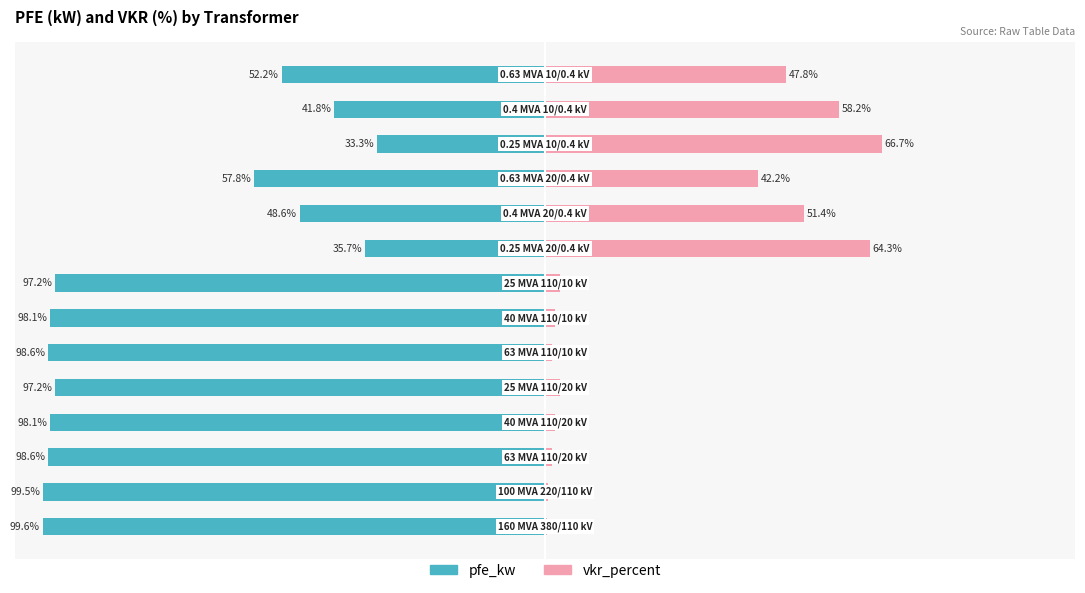

Count the number of data series in this chart.

2